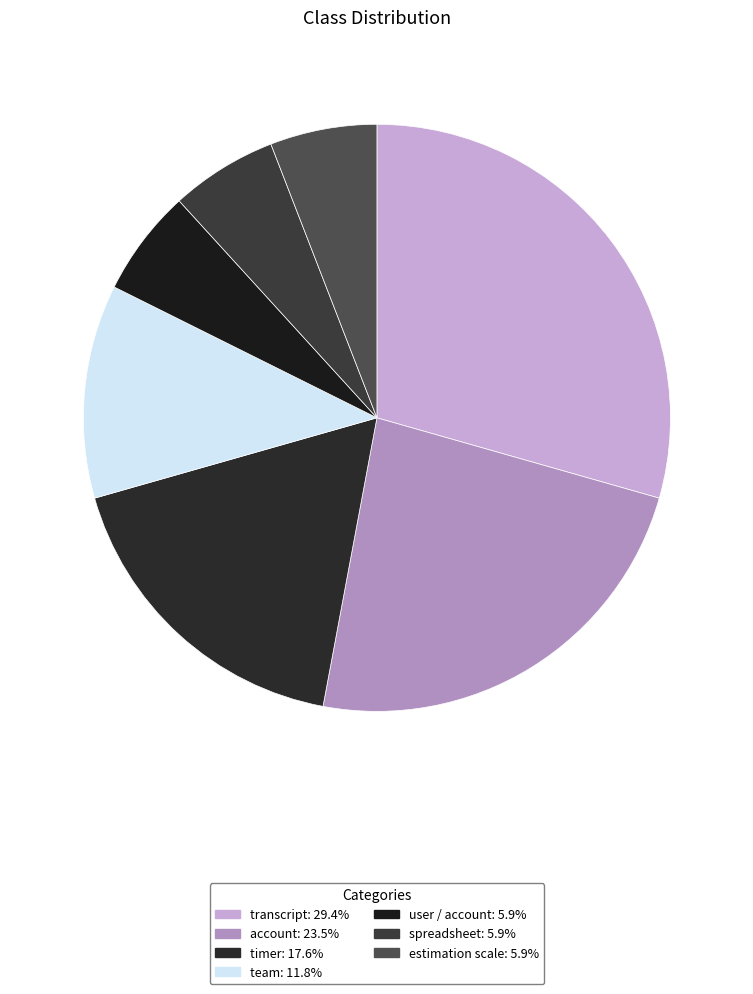

How many slices are in this pie chart?

7